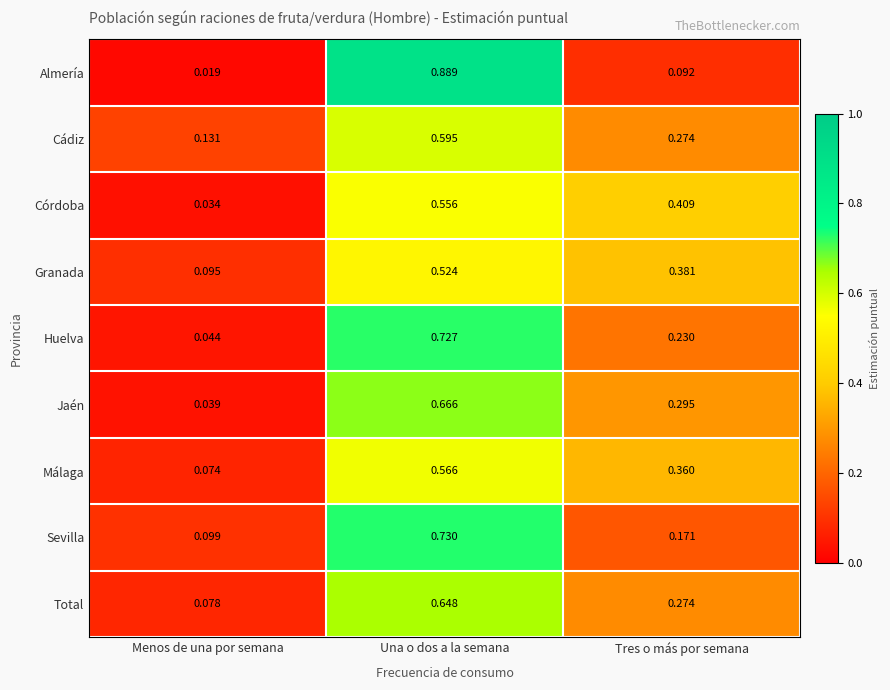

Rank the categories by Cádiz value from highest to lowest.

Una o dos a la semana, Tres o más por semana, Menos de una por semana